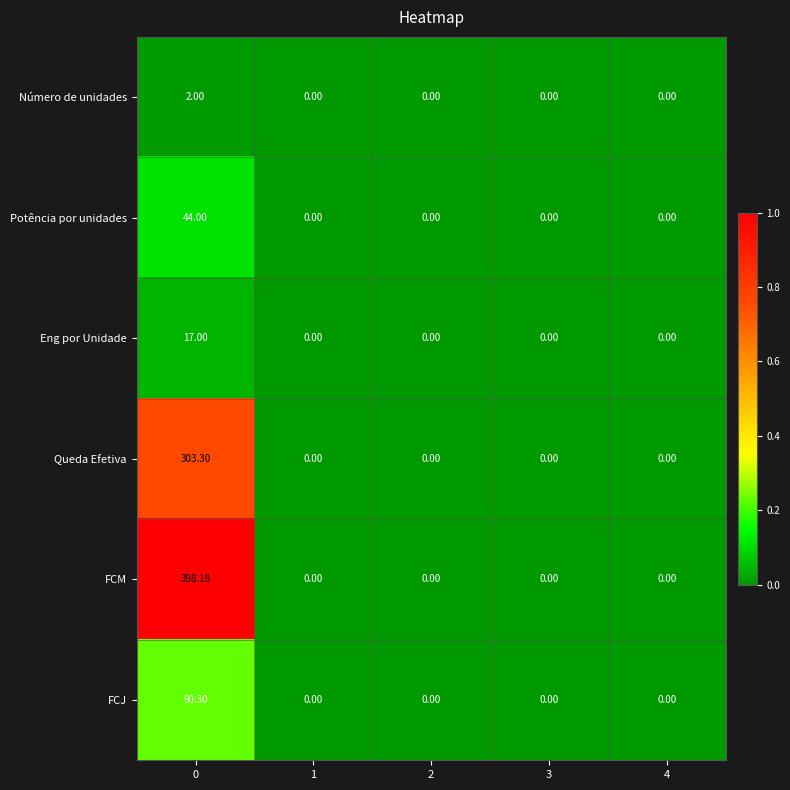

Which series has the largest total across all categories?

FCM